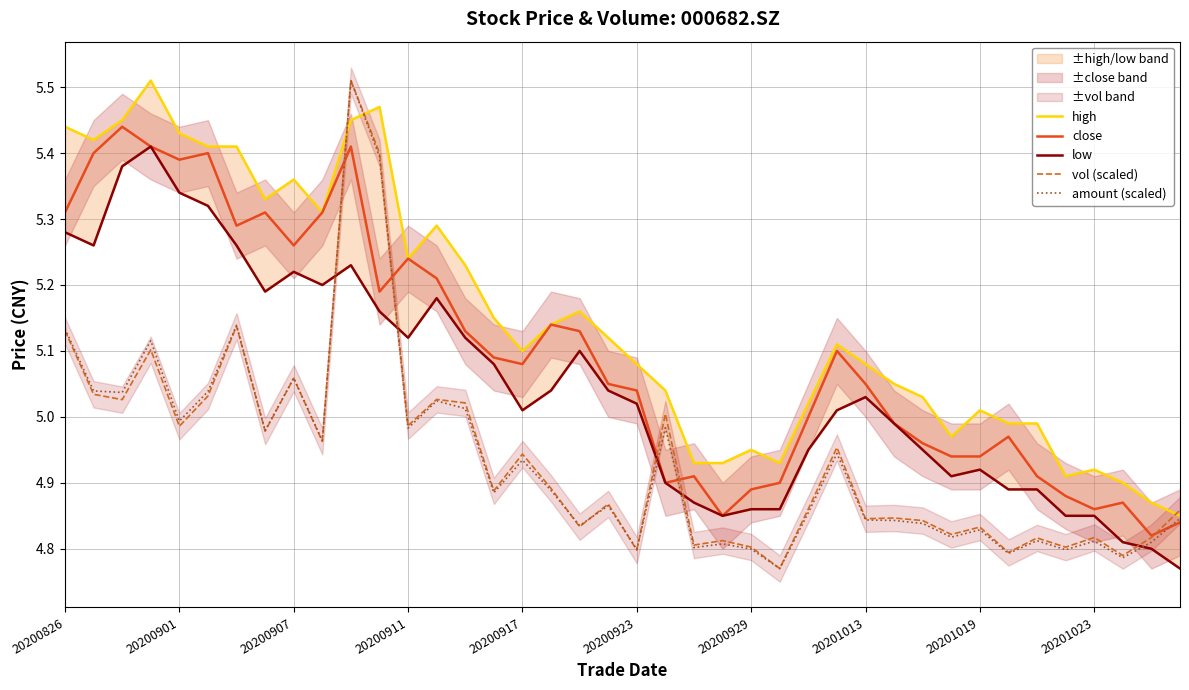

Is the value of close at 20200907 greater than the value of vol (scaled) at 20200929?

Yes